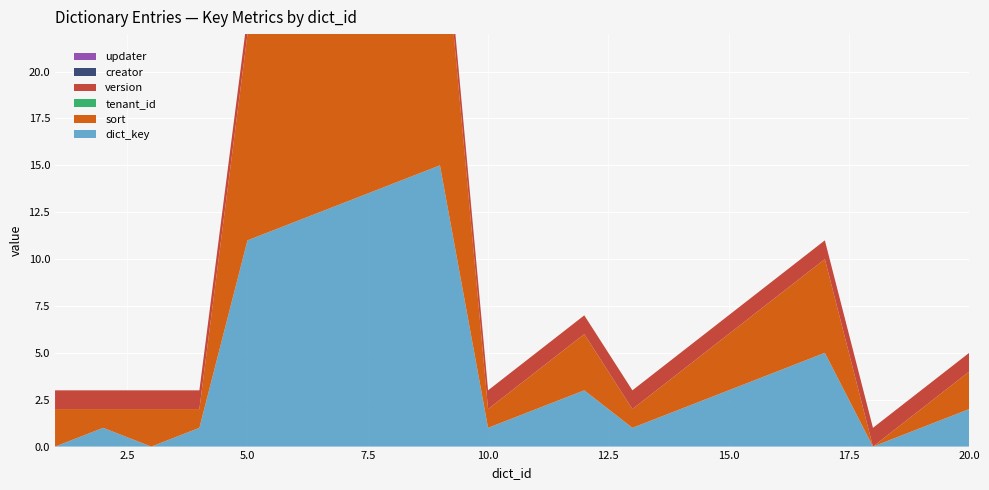

Reading right to left, what are all the values shown in this chart?

dict_key: 20=2	19=1	18=0	17=5	16=4	15=3	14=2	13=1	12=3	11=2	10=1	9=15	8=14	7=13	6=12	5=11	4=1	3=0	2=1	1=0
sort: 20=2	19=1	18=0	17=5	16=4	15=3	14=2	13=1	12=3	11=2	10=1	9=15	8=14	7=13	6=12	5=11	4=1	3=2	2=1	1=2
tenant_id: 20=0	19=0	18=0	17=0	16=0	15=0	14=0	13=0	12=0	11=0	10=0	9=0	8=0	7=0	6=0	5=0	4=0	3=0	2=0	1=0
version: 20=1	19=1	18=1	17=1	16=1	15=1	14=1	13=1	12=1	11=1	10=1	9=1	8=1	7=1	6=1	5=1	4=1	3=1	2=1	1=1
creator: 20=0	19=0	18=0	17=0	16=0	15=0	14=0	13=0	12=0	11=0	10=0	9=0	8=0	7=0	6=0	5=0	4=0	3=0	2=0	1=0
updater: 20=0	19=0	18=0	17=0	16=0	15=0	14=0	13=0	12=0	11=0	10=0	9=0	8=0	7=0	6=0	5=0	4=0	3=0	2=0	1=0